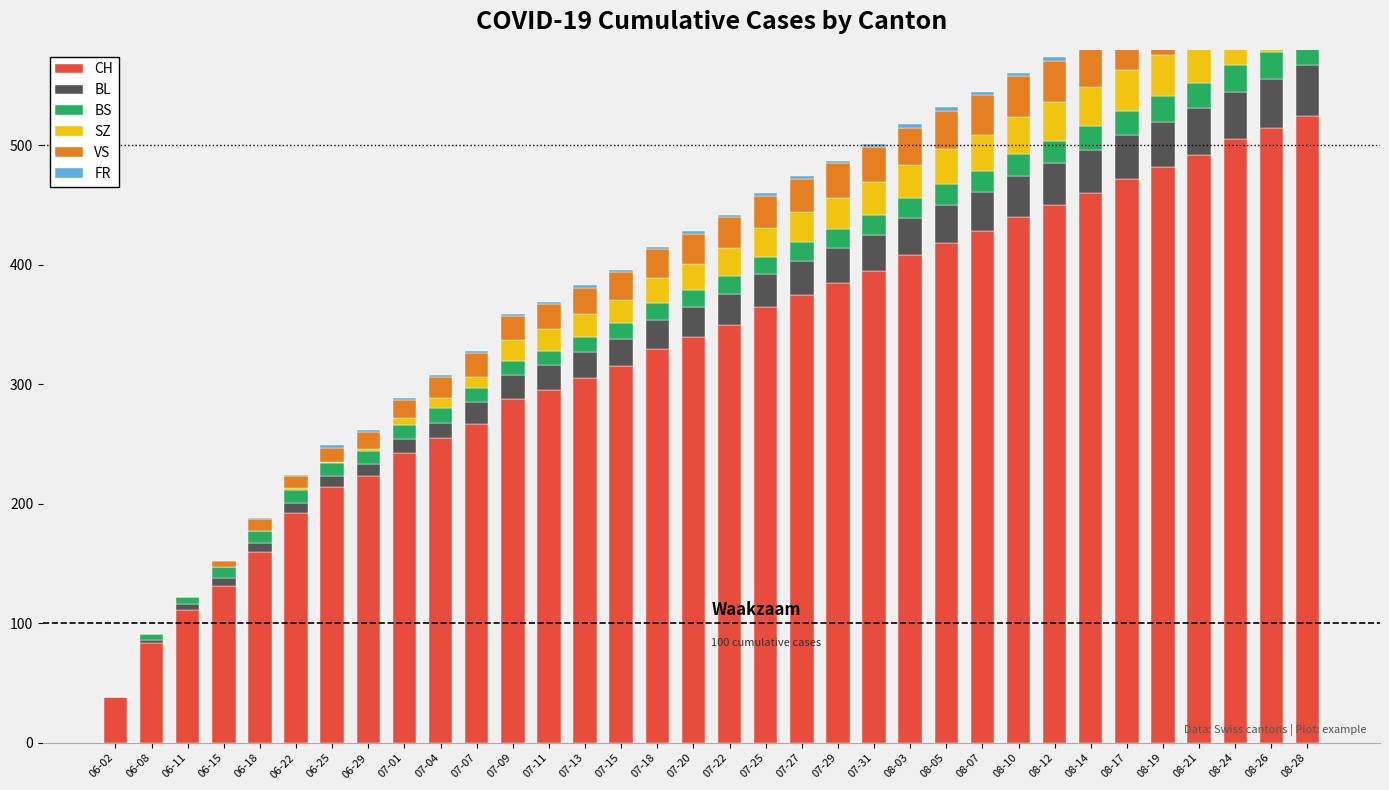

How many data points does each series have?

34